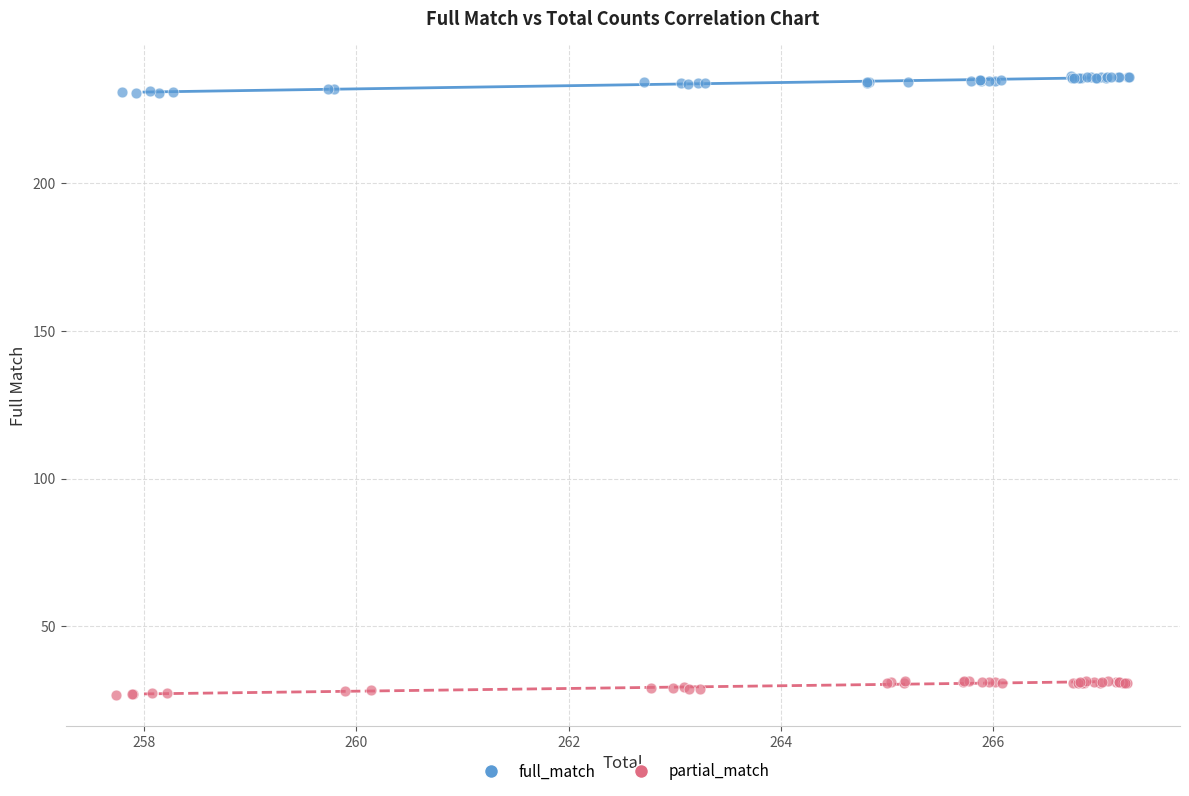

Which series contains the highest Y value?

full_match